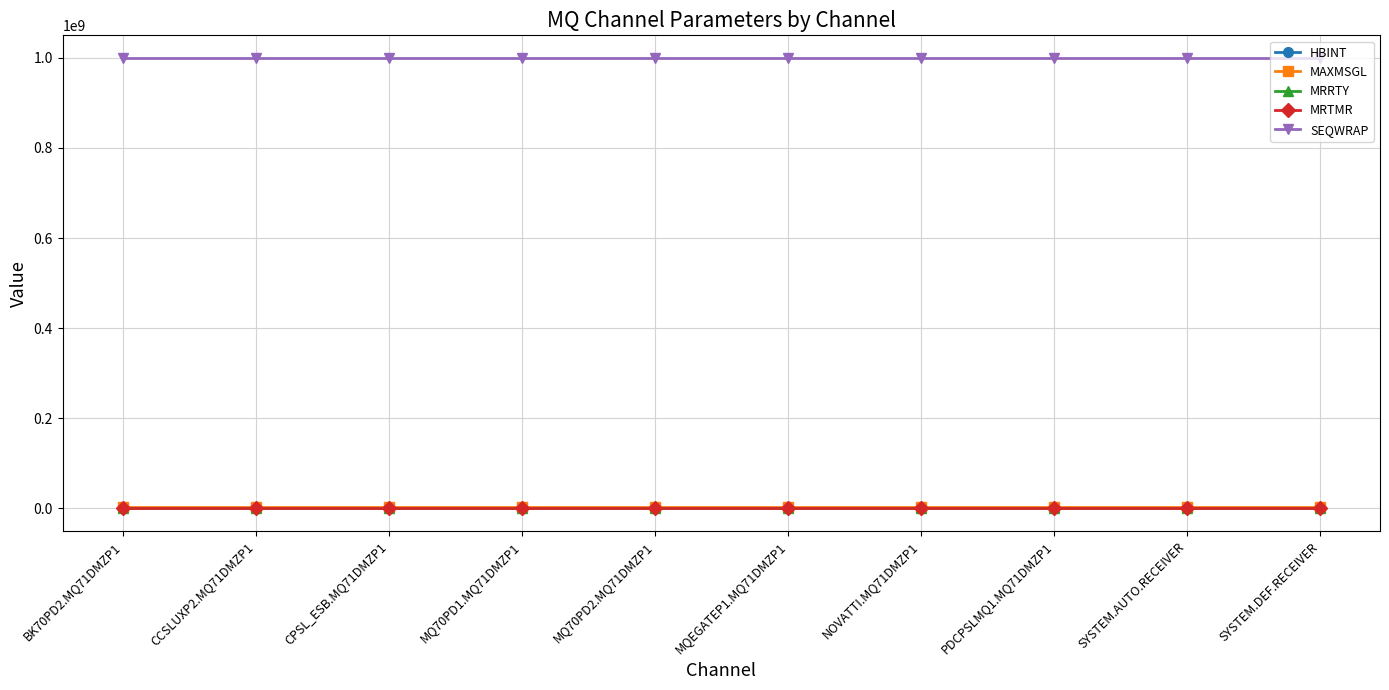

Which series has the largest total across all categories?

SEQWRAP